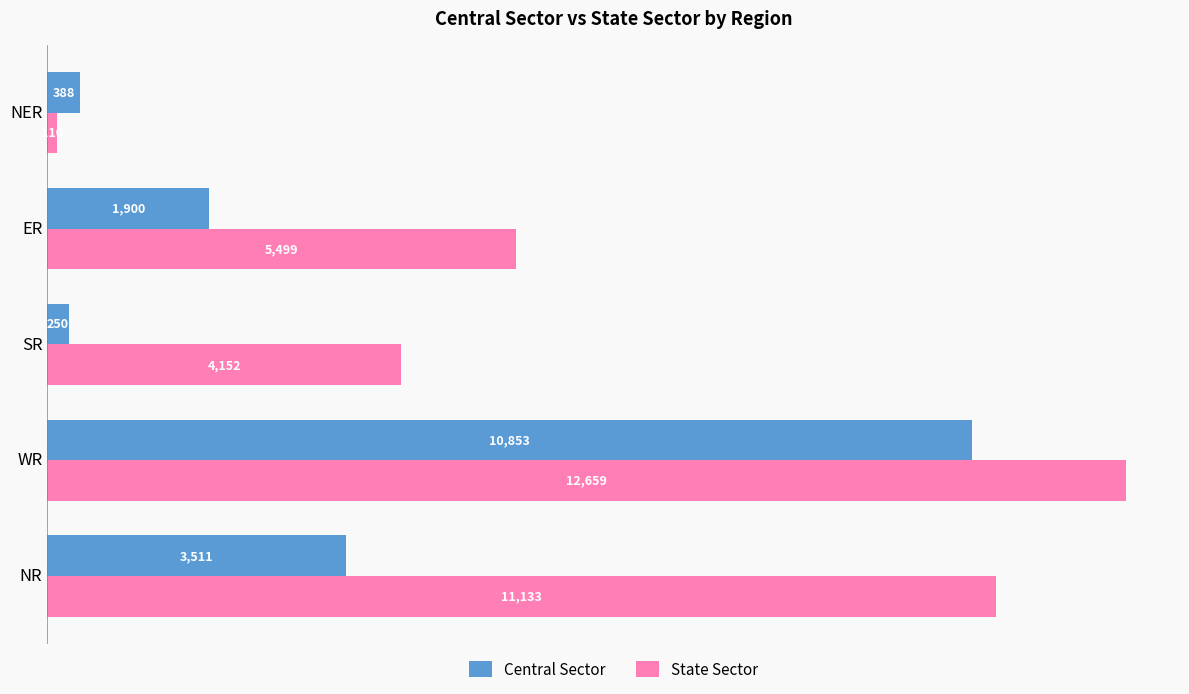

Read the Central Sector value at ER.

1900